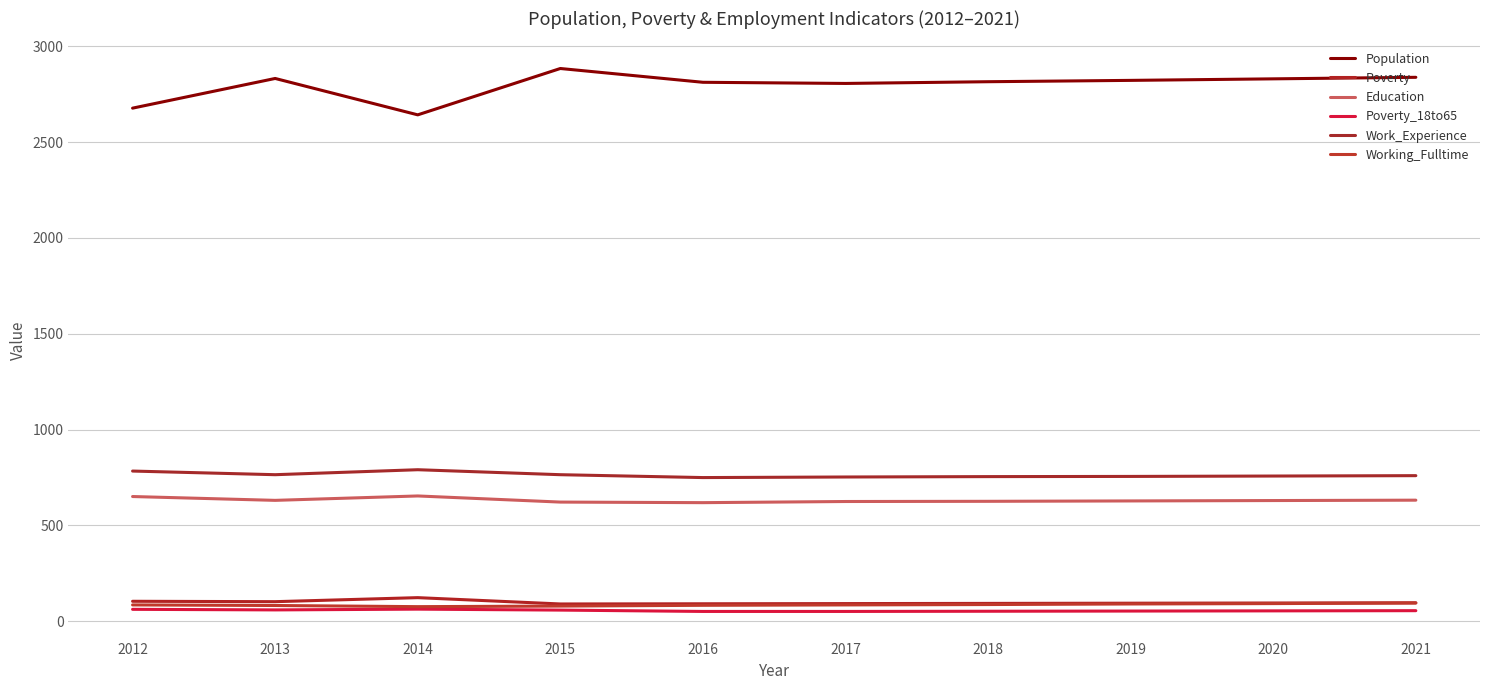

At which category does Population reach its first local valley?

2014